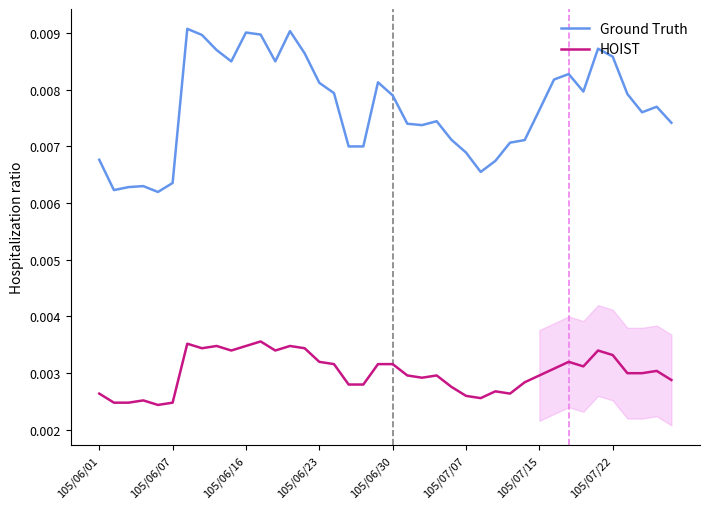

True or false: HOIST and Ground Truth intersect in this chart.

False